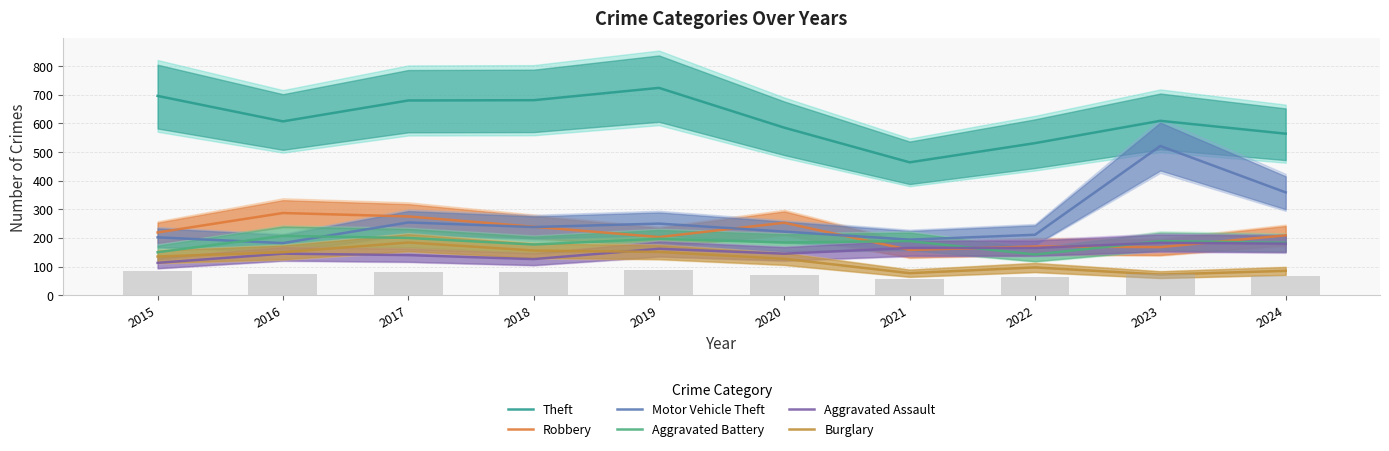

How many values in the Theft series are below 609?

5